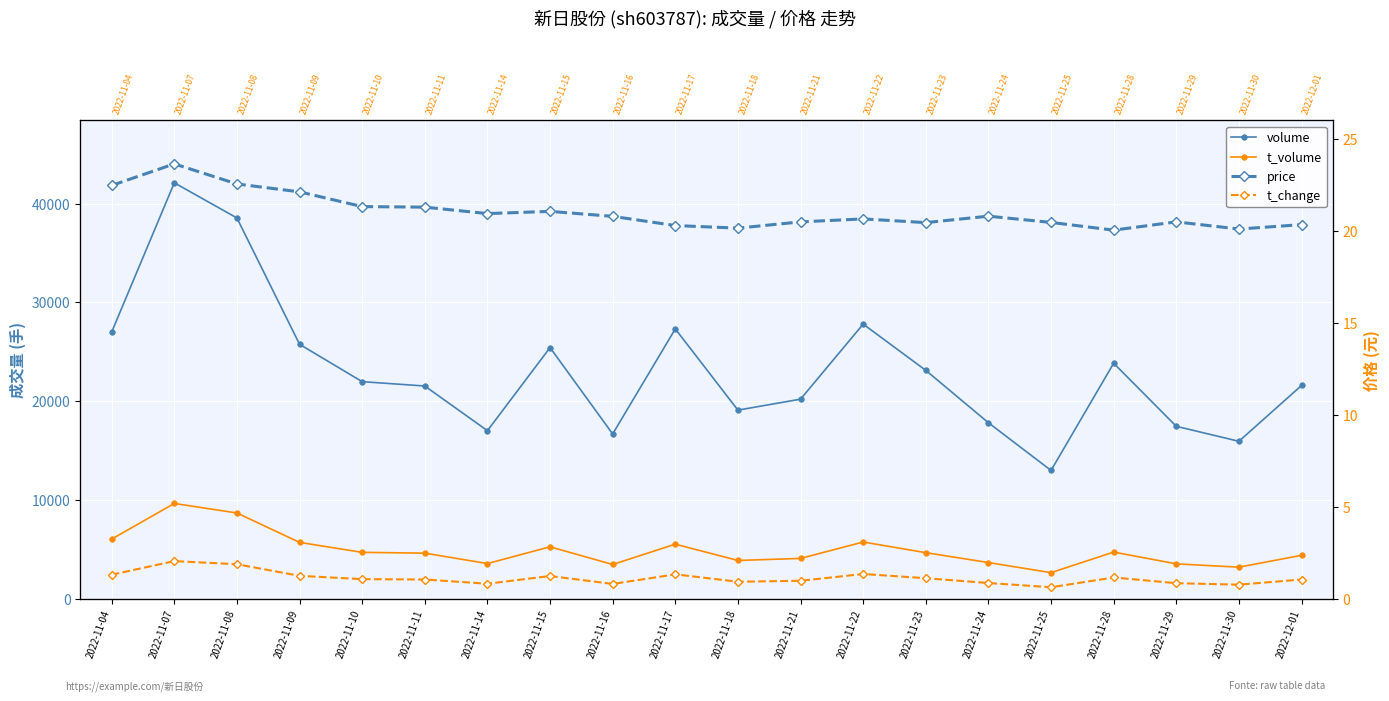

Reading right to left, extract all data points from this chart.

volume: 21600.0	15953.0	17469.0	23849.0	13005.0	17830.0	23128.0	27806.0	20214.0	19105.0	27321.0	16695.0	25430.0	17027.0	21545.0	21985.0	25764.0	38541.0	42098.0	27007.0
t_volume: 4420.0	3222.0	3557.0	4748.0	2666.0	3689.0	4688.0	5766.0	4107.0	3900.0	5548.0	3492.0	5281.0	3586.0	4640.0	4720.0	5728.0	8701.0	9666.0	6061.0
price: 20.3	20.1	20.5	20.0	20.5	20.8	20.4	20.6	20.5	20.1	20.3	20.8	21.1	20.9	21.3	21.3	22.1	22.6	23.6	22.5
t_change: 1.1	0.8	0.9	1.2	0.6	0.9	1.1	1.4	1.0	0.9	1.3	0.8	1.2	0.8	1.1	1.1	1.3	1.9	2.1	1.3